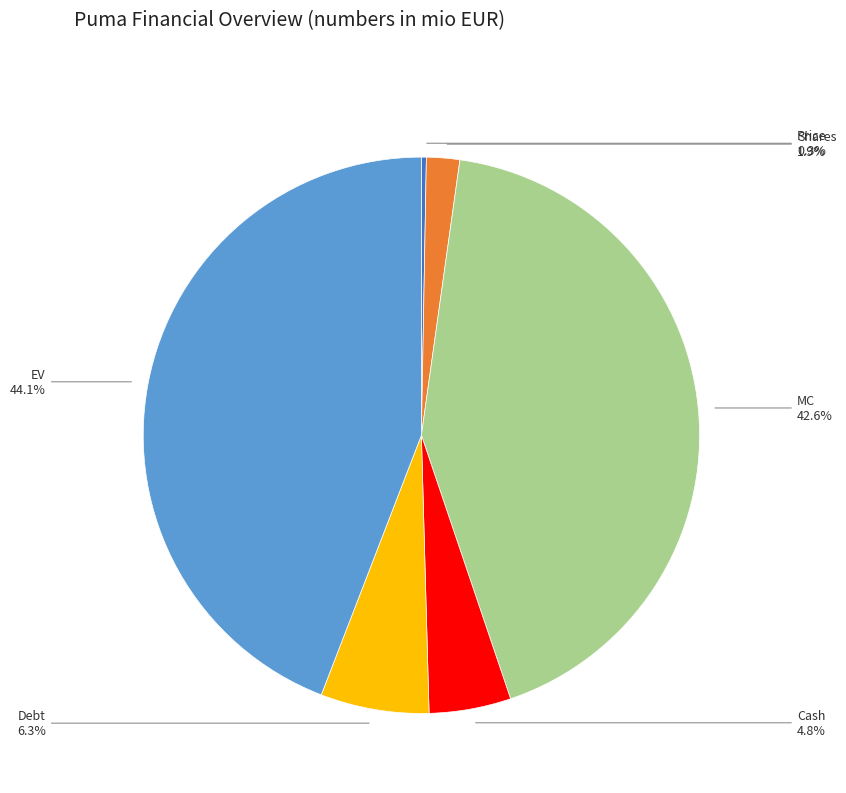

What percentage do Debt and Cash together represent?

11.1%